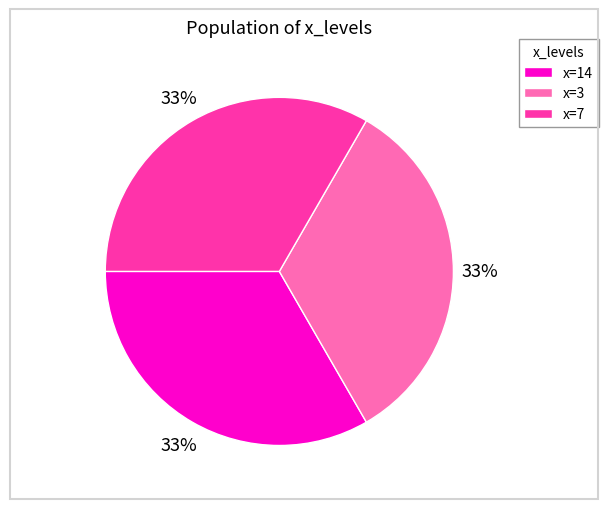

To the nearest percent, what portion does x=7 represent?

33%